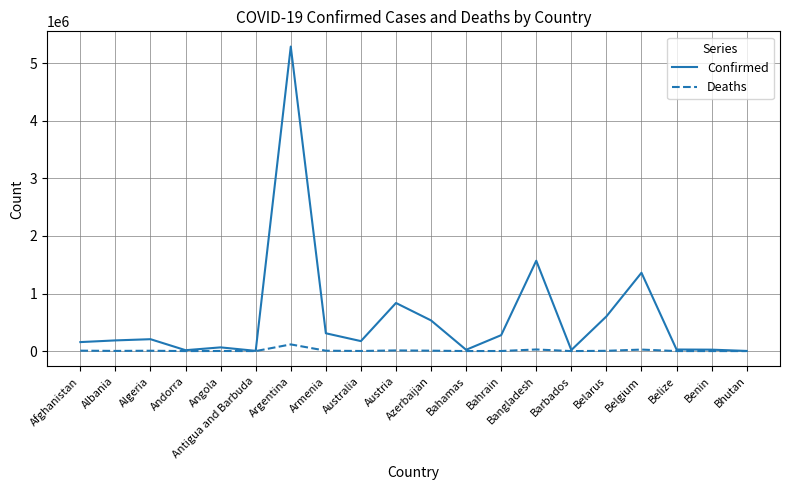

What is the greatest value displayed?

5289945